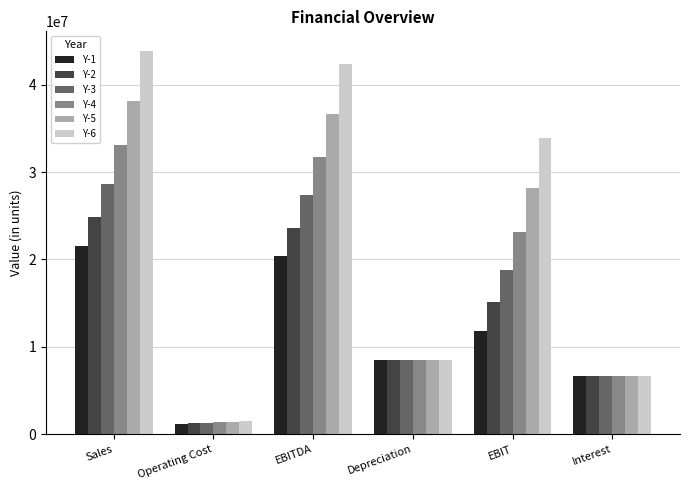

The value of Y-3 at Depreciation is 14736432.0. True or false?

False